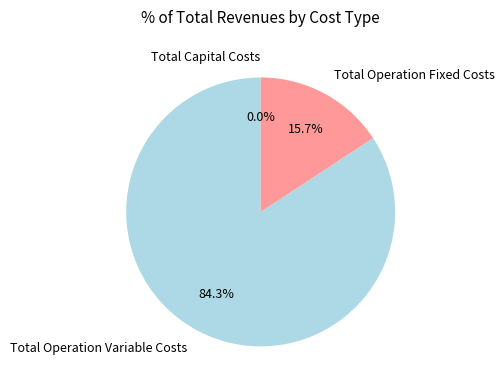

Rank the categories by value from highest to lowest.

Total Operation Variable Costs, Total Operation Fixed Costs, Total Capital Costs